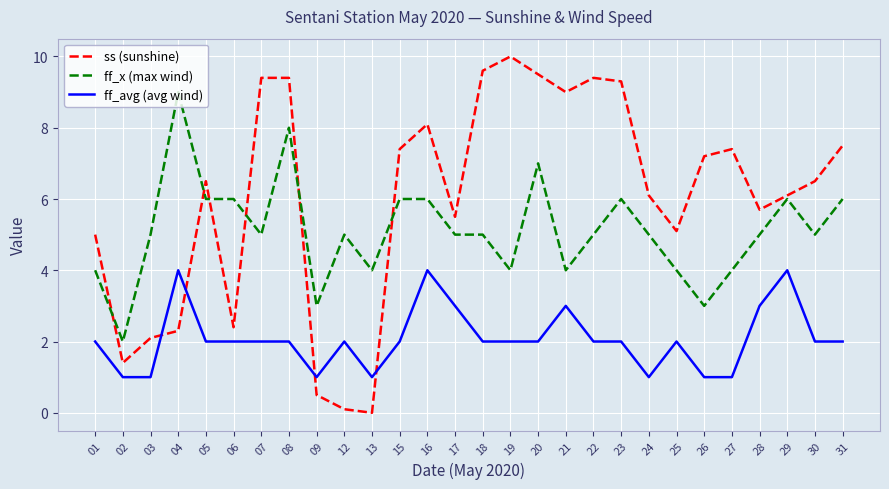

List the series in order of their overall mean, highest first.

ss (sunshine), ff_x (max wind), ff_avg (avg wind)